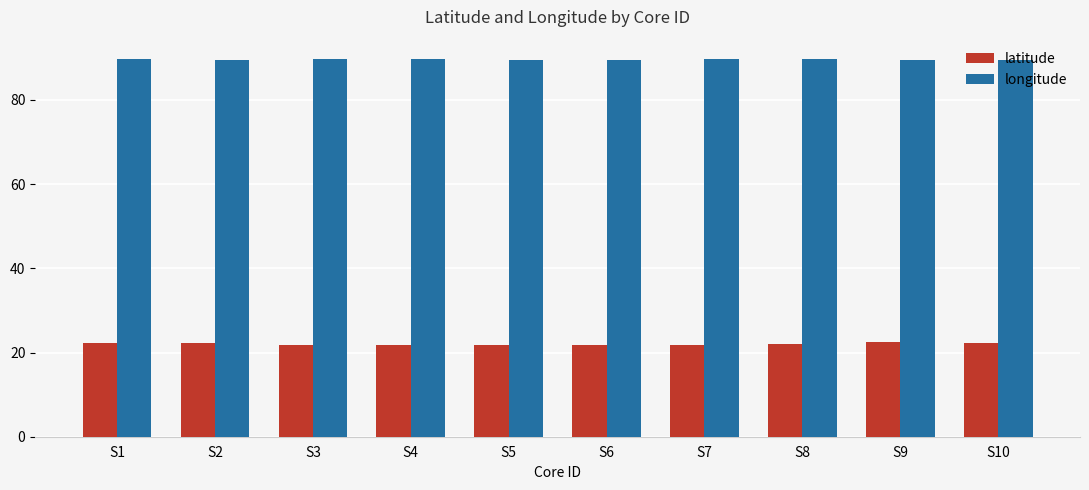

What are all the series names shown in the legend?

latitude, longitude